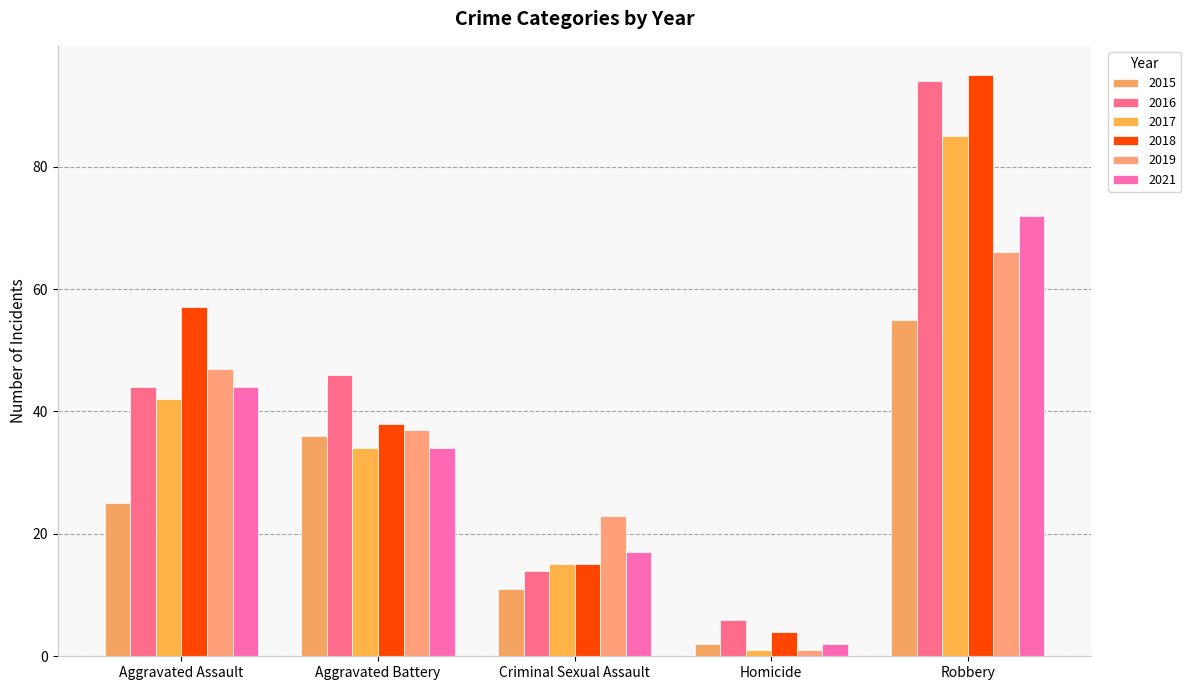

Count the number of data series in this chart.

6